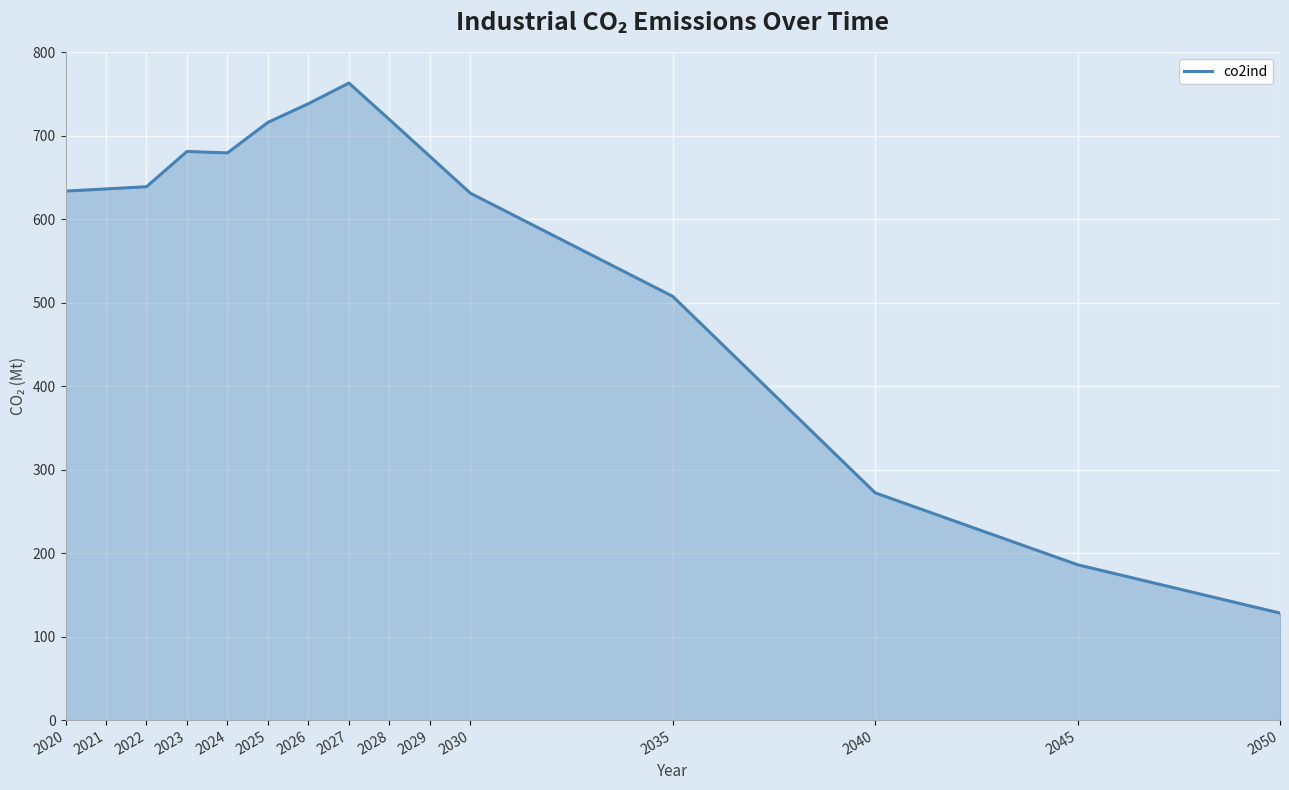

Does the chart display data point markers on the line(s)?

No